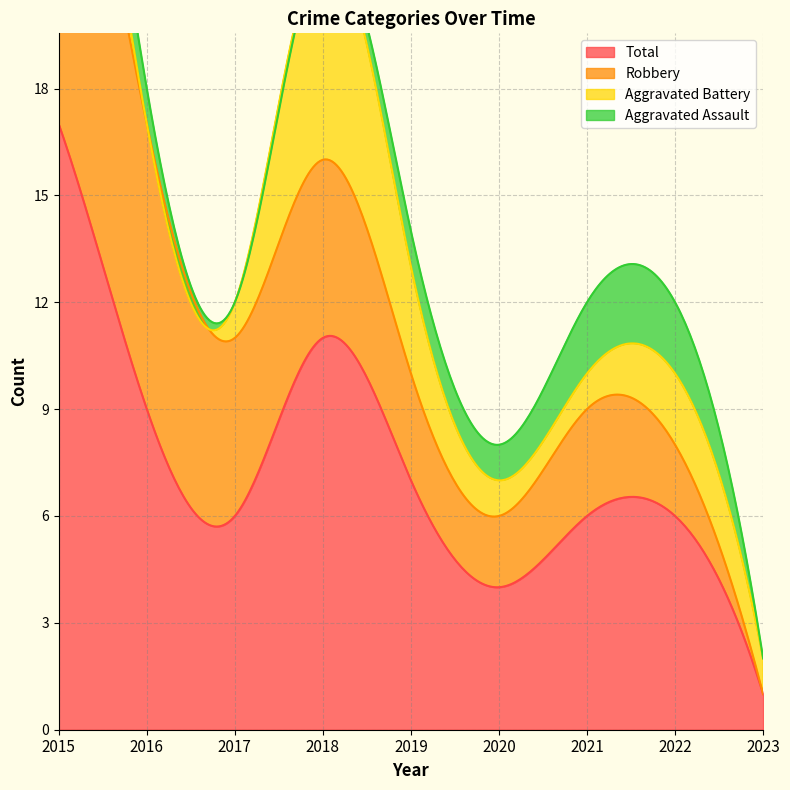

In Aggravated Battery, how many points are lower than both neighbors (excluding endpoints)?

1